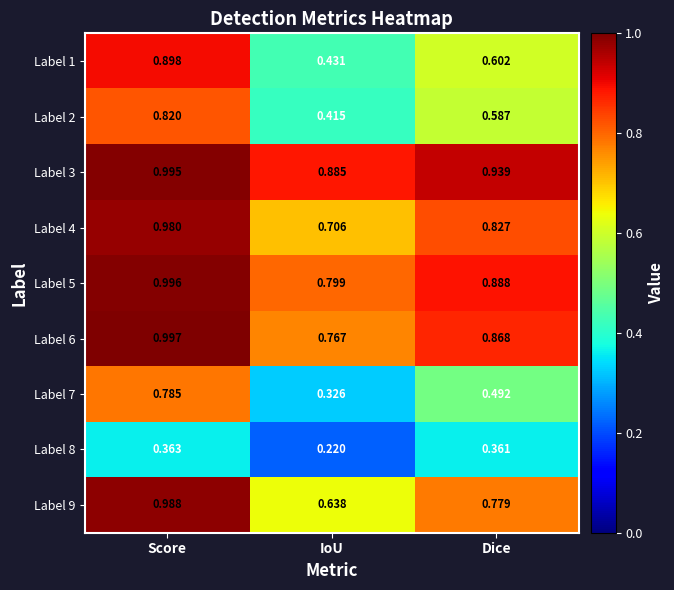

Which category has the highest value across all series?

Score